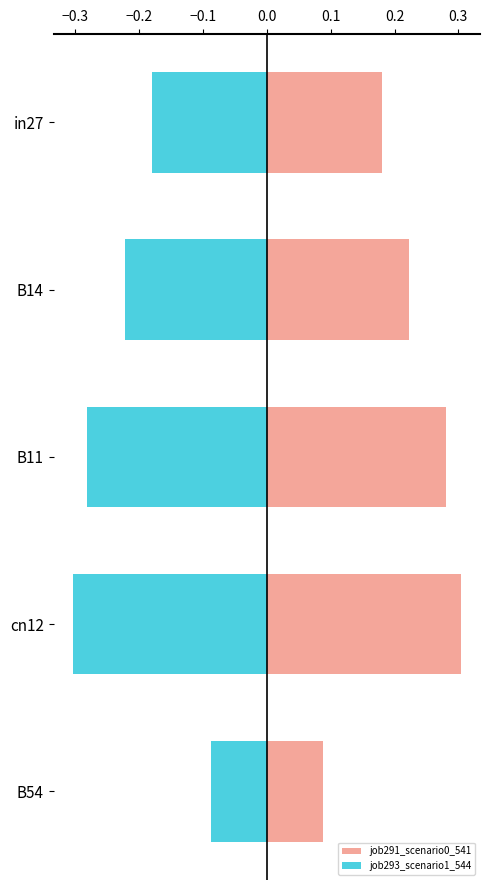

Which series has the largest range (max minus min)?

job291_scenario0_541